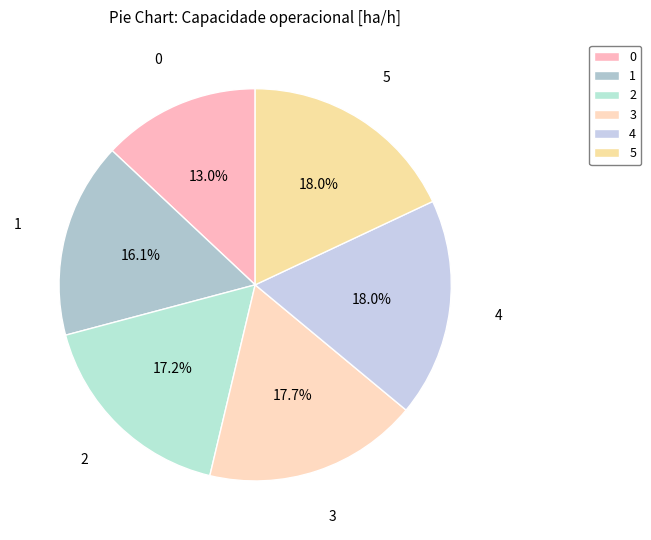

What is the ratio of the value at 1 to the value at 3?

0.9